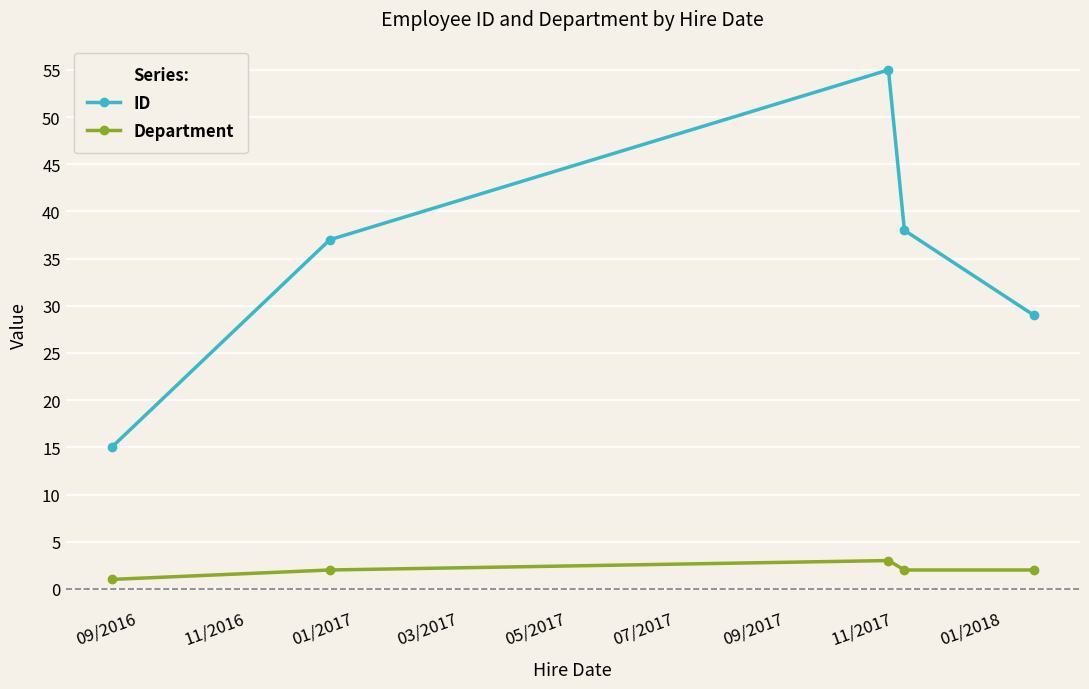

What is the value of the ID point at the 5th from the left?

29